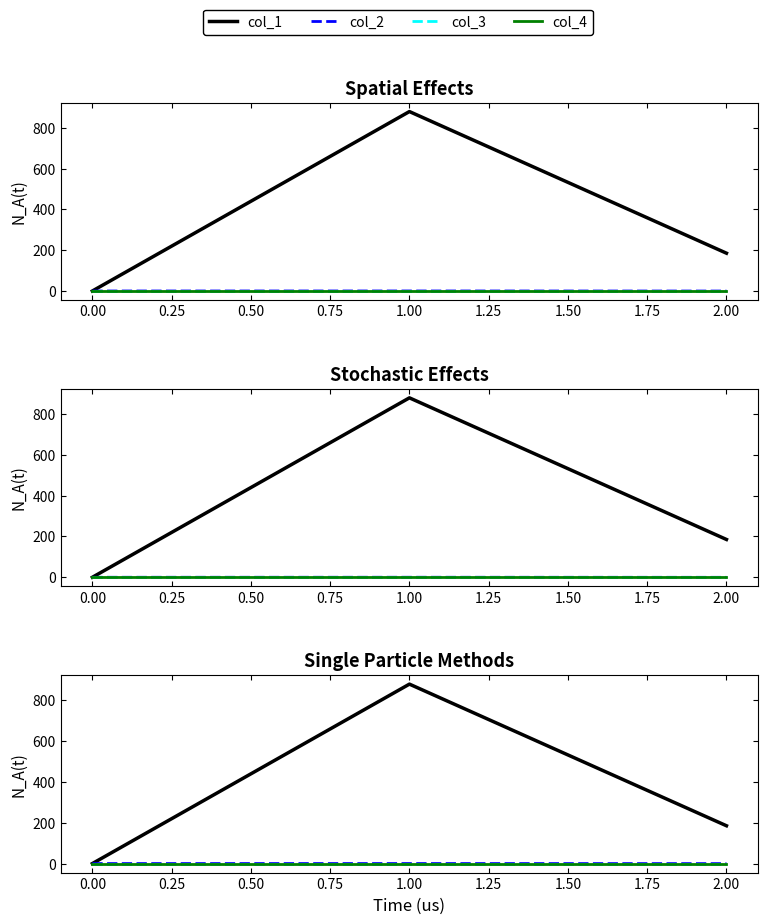

What is the maximum value shown in the chart?

879.7